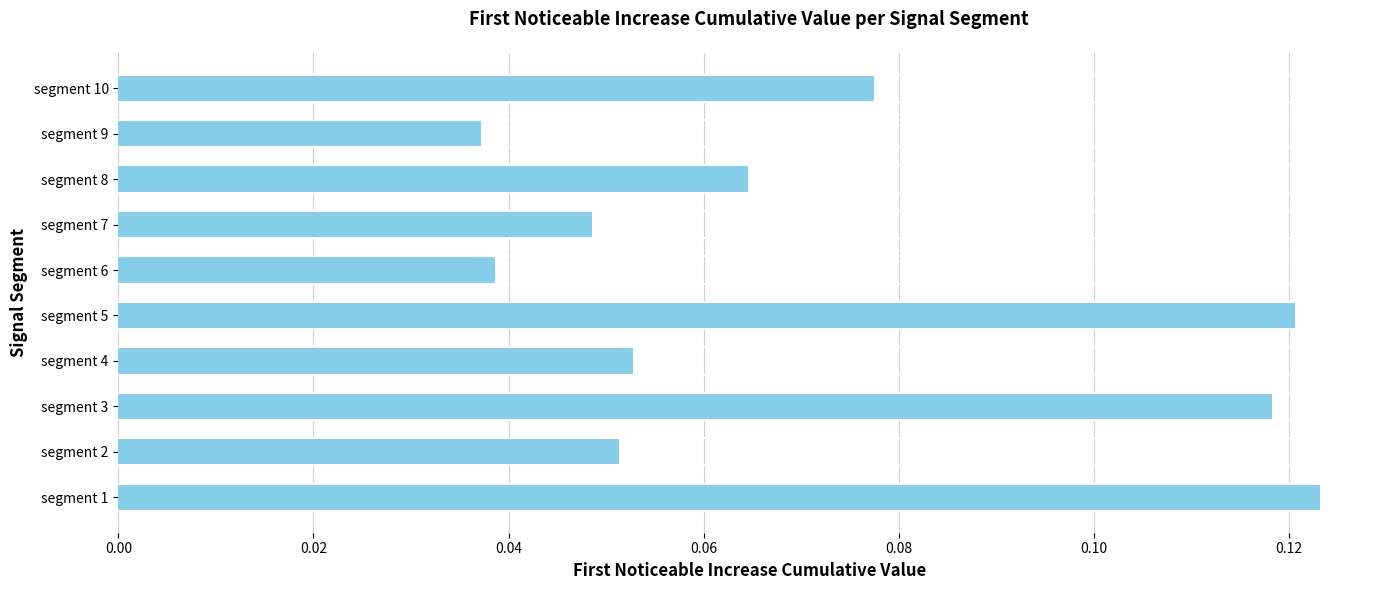

Count the values in the range 0 to 1.

10